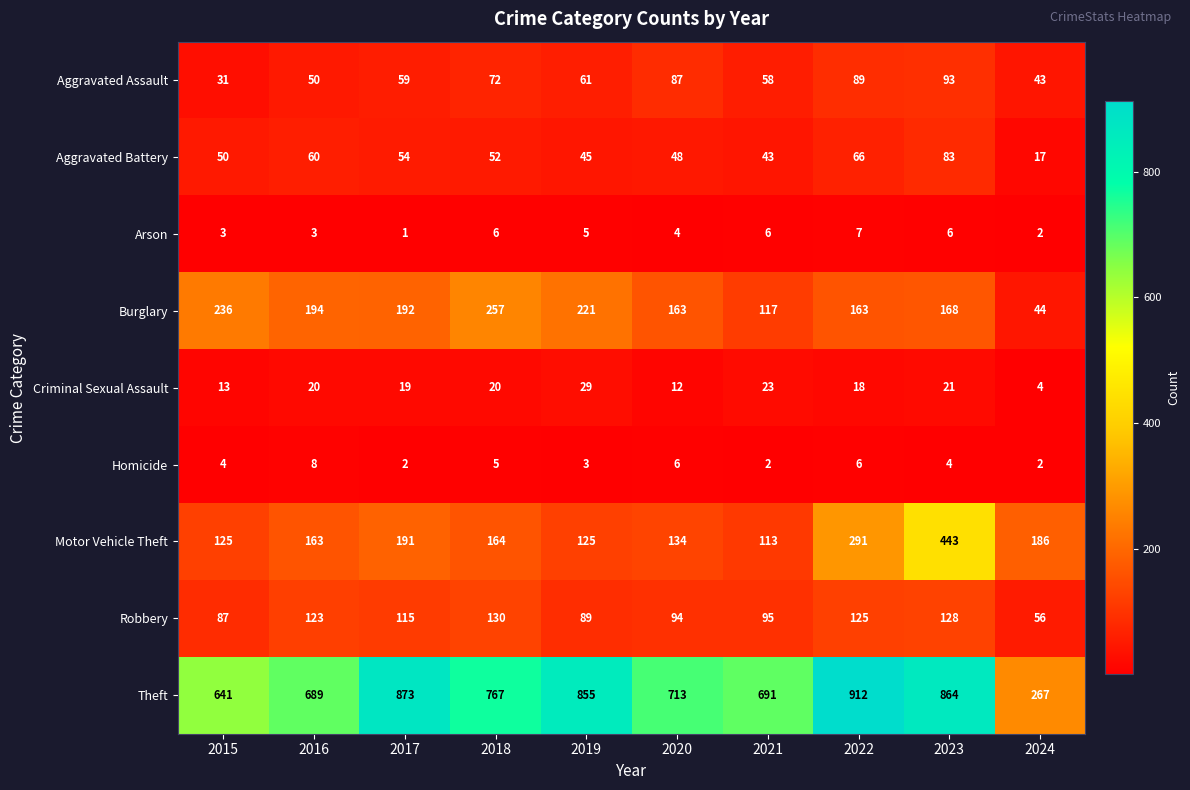

What is the lowest value of the Theft series?

267